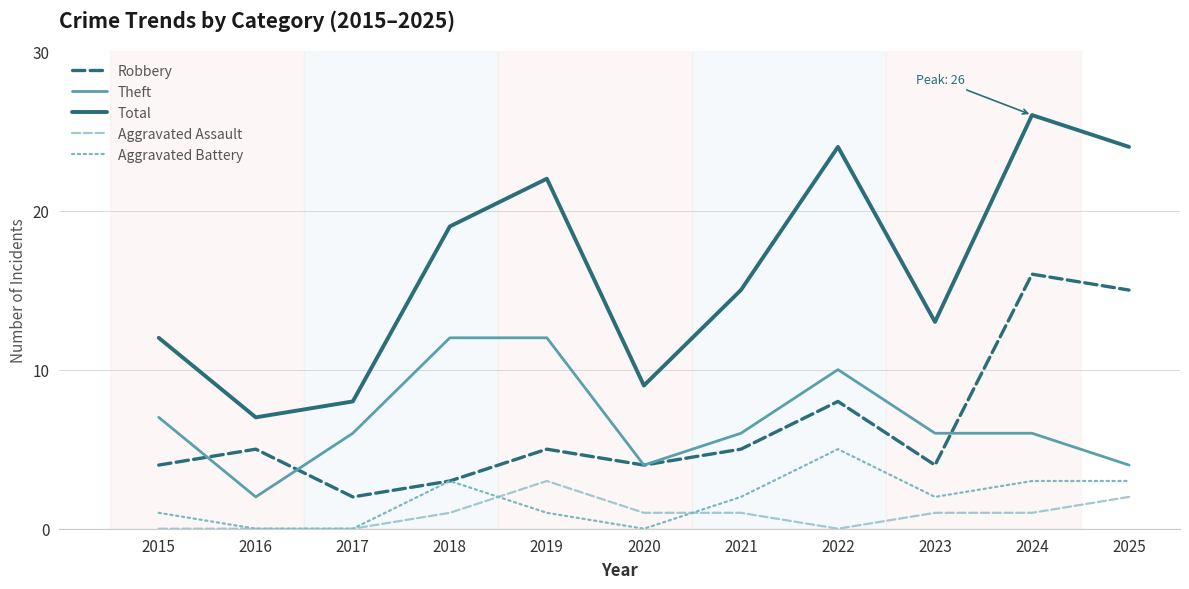

How many categories are shown in the chart?

11